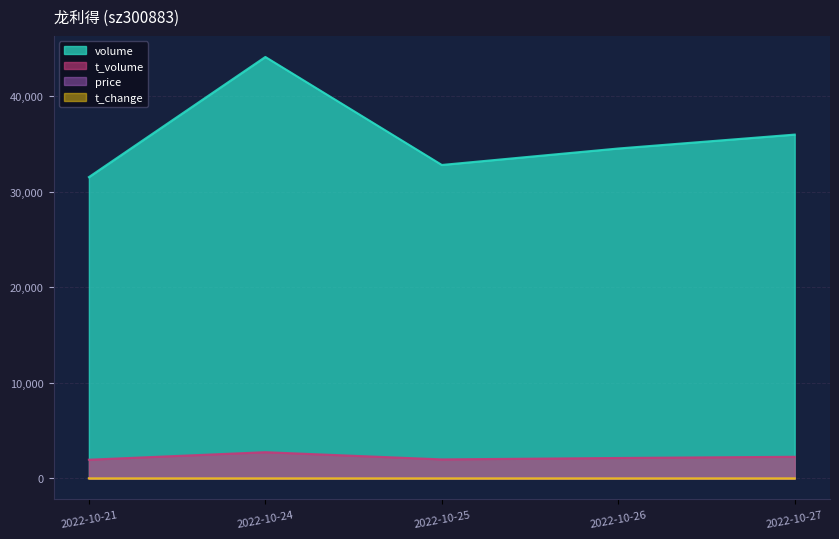

Which series has the largest range (max minus min)?

volume